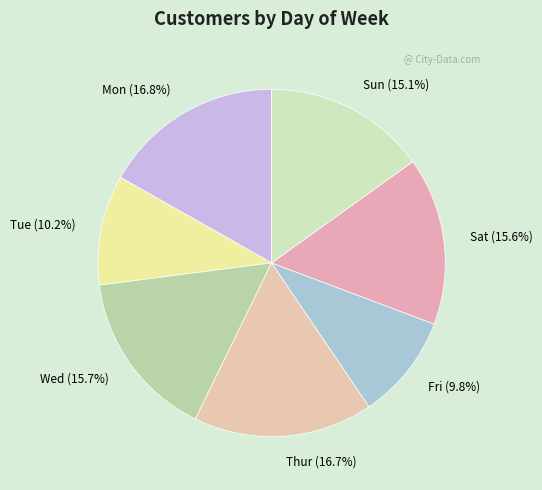

Between Sun and Thur, which is larger?

Thur